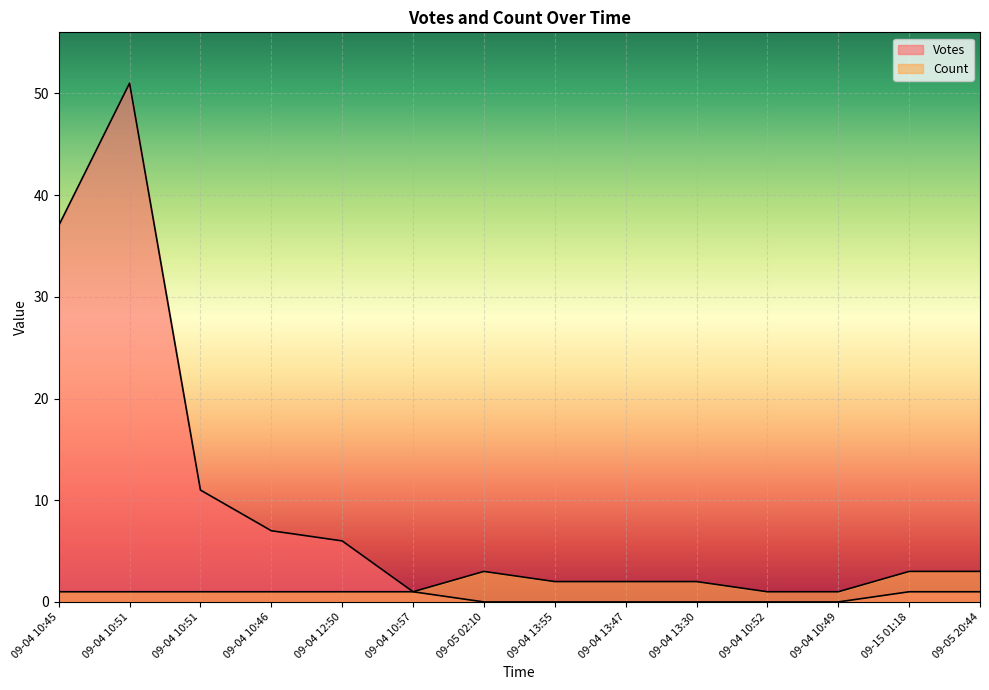

Reading left to right, extract all data points from this chart.

Votes: 09-04 10:45=37	09-04 10:51=51	09-04 10:51=11	09-04 10:46=7	09-04 12:50=6	09-04 10:57=1	09-05 02:10=0	09-04 13:55=0	09-04 13:47=0	09-04 13:30=0	09-04 10:52=0	09-04 10:49=0	09-15 01:18=1	09-05 20:44=1
Count: 09-04 10:45=1	09-04 10:51=1	09-04 10:51=1	09-04 10:46=1	09-04 12:50=1	09-04 10:57=1	09-05 02:10=3	09-04 13:55=2	09-04 13:47=2	09-04 13:30=2	09-04 10:52=1	09-04 10:49=1	09-15 01:18=3	09-05 20:44=3